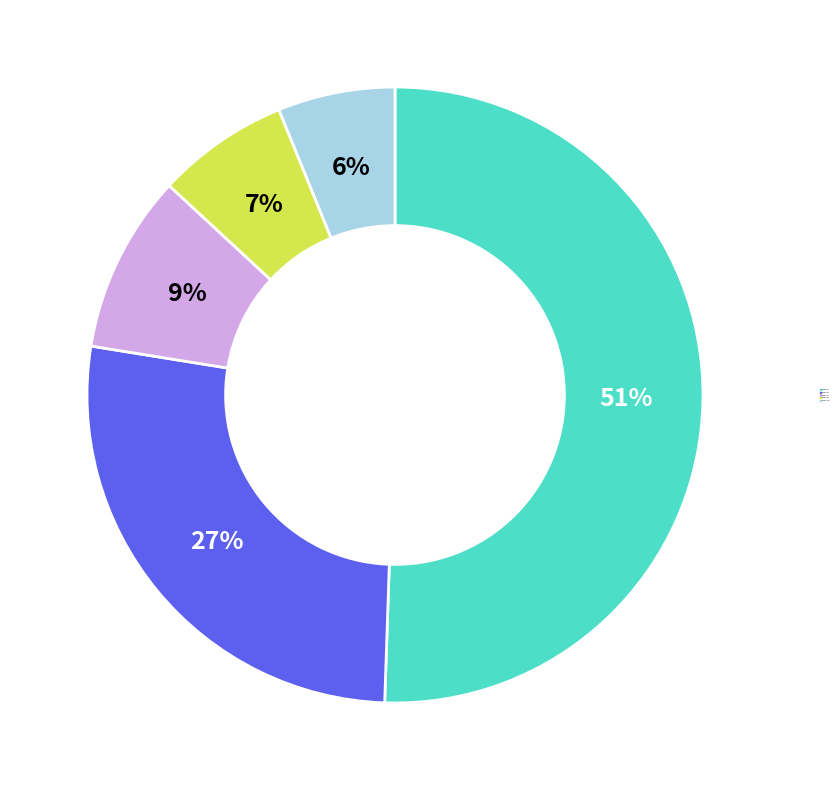

What is the smallest slice in the pie chart?

Magnitud 5+